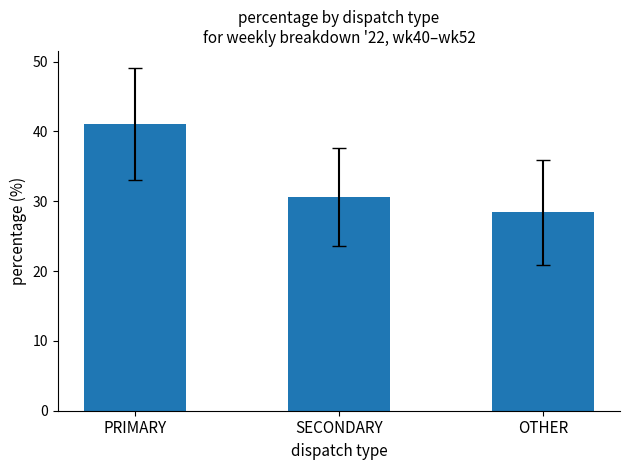

The value of PRIMARY at '22, wk51 is 17.2. True or false?

False